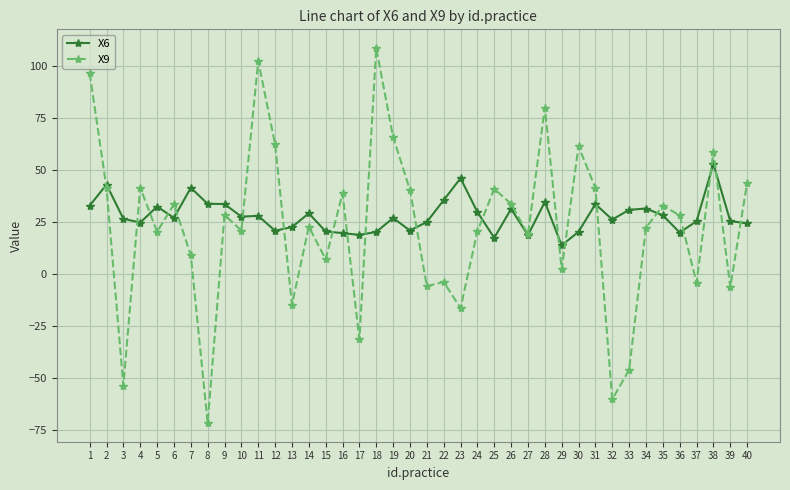

What are all the series names shown in the legend?

X6, X9